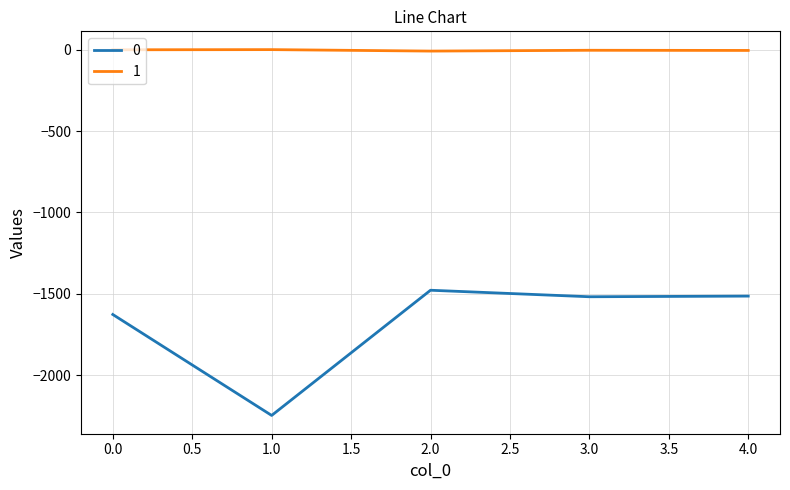

The value of 0 at 1.0 is -2247. True or false?

True